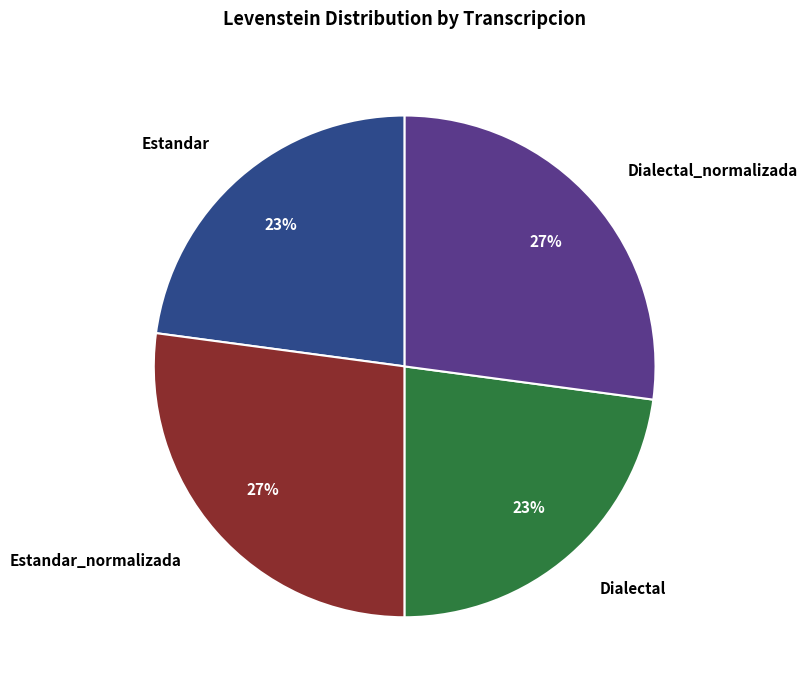

Does any single category account for the majority?

No